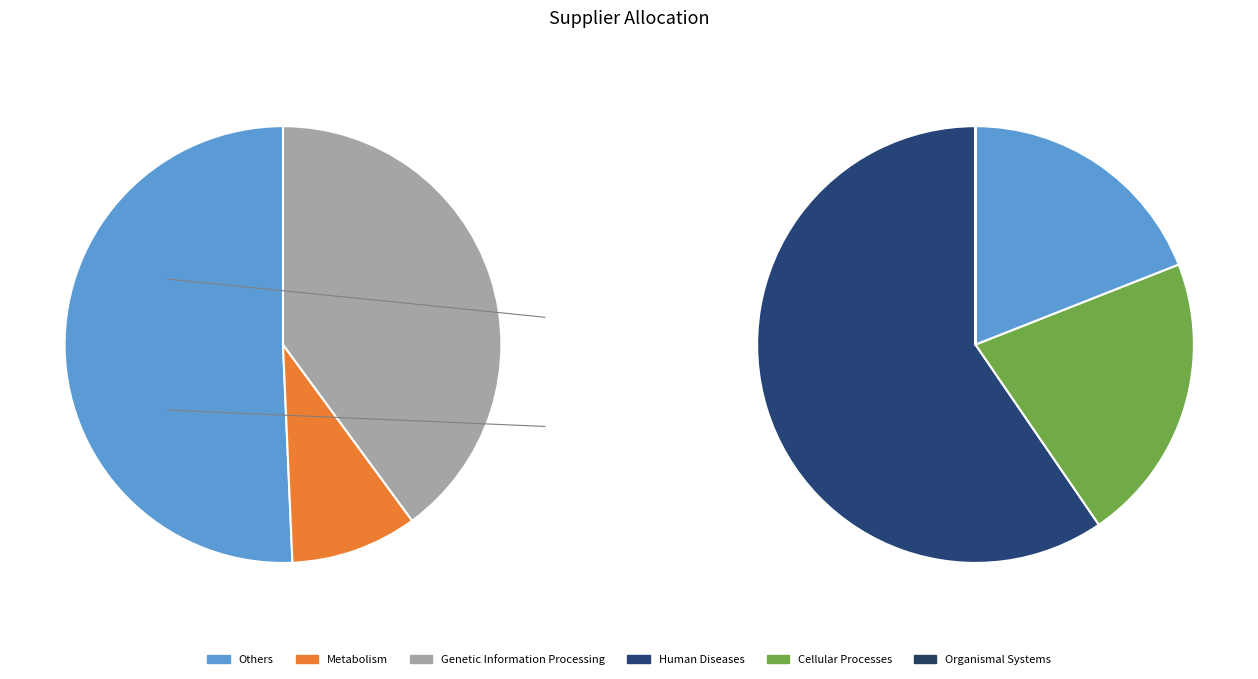

Count the number of slices in the pie.

3